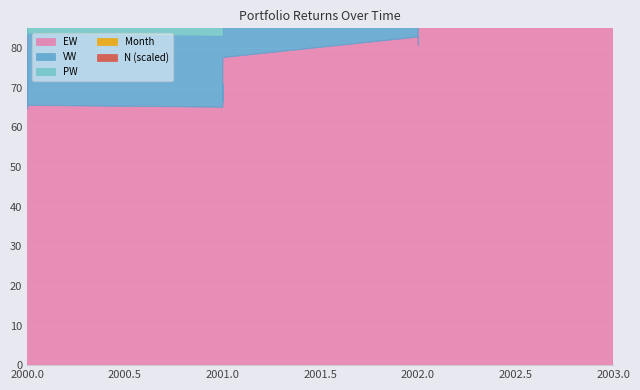

What is the sum of all month values?

244.0